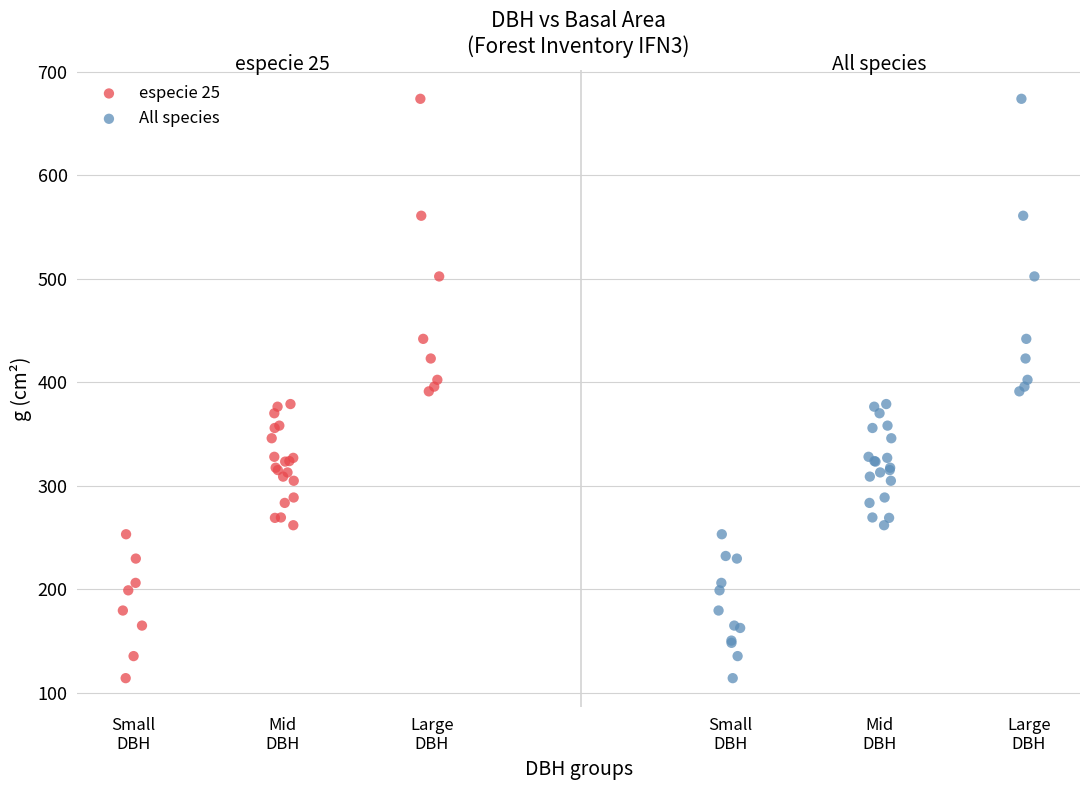

What are all the series names shown in the legend?

especie 25, All species